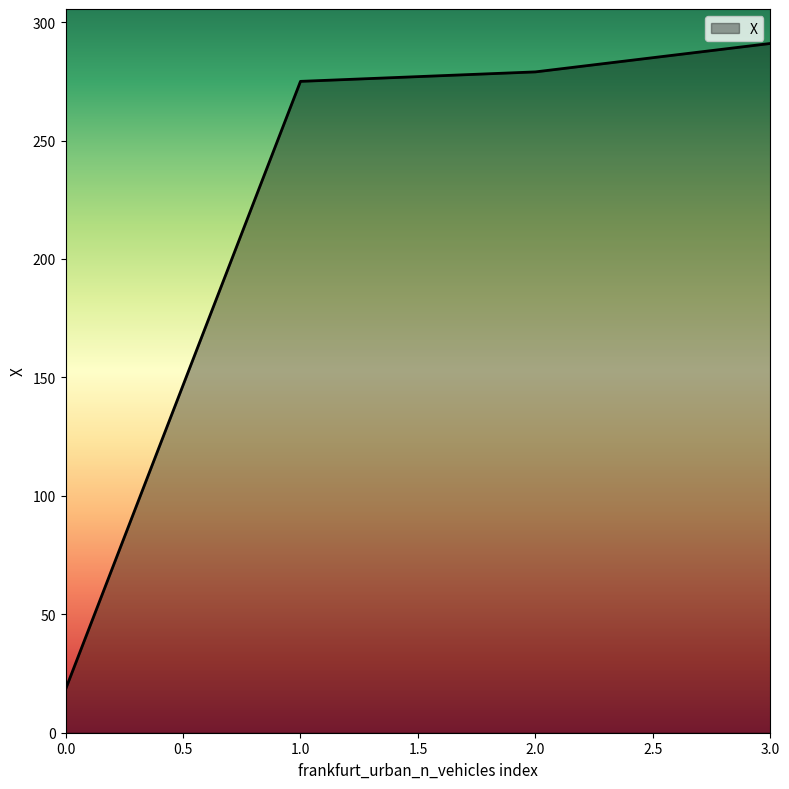

What is the greatest value displayed?

291.0